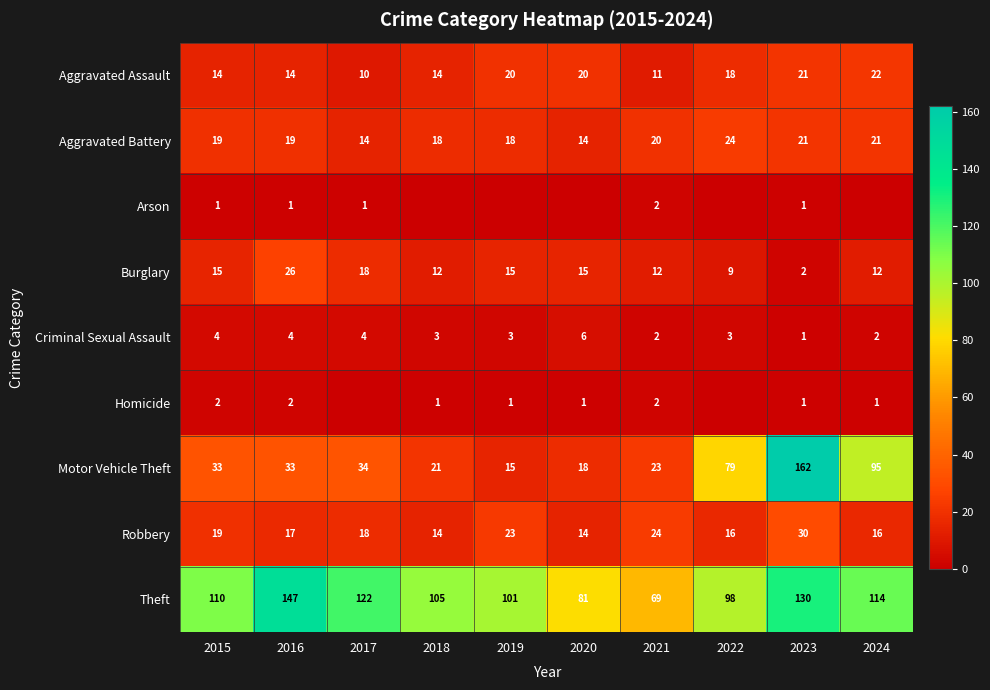

How many values in the Criminal Sexual Assault series are below 3?

3